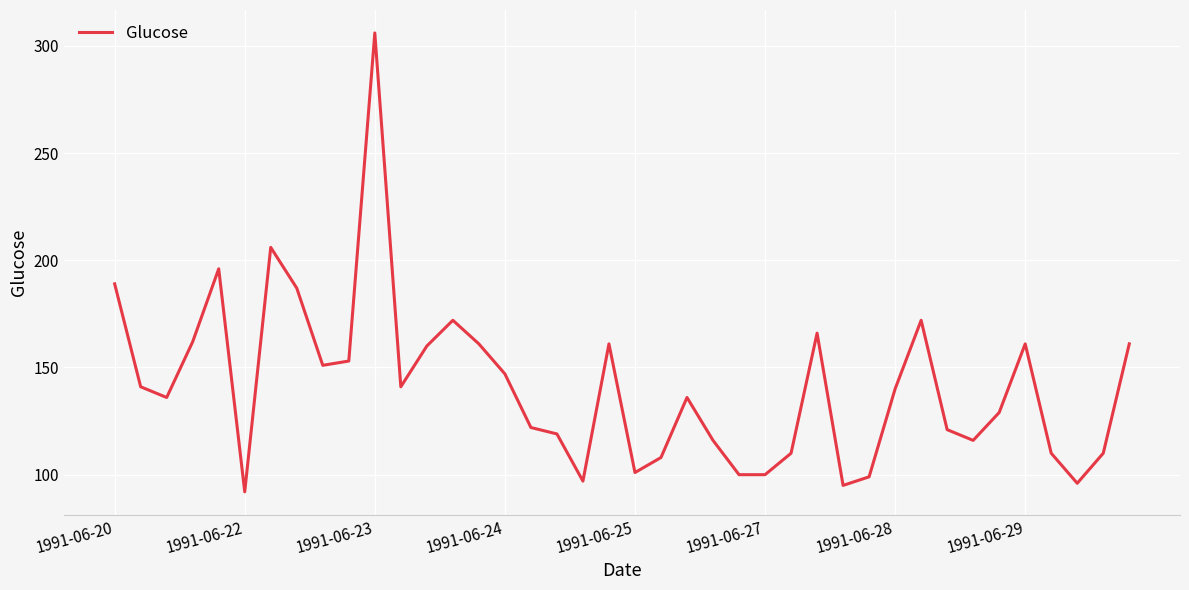

What is the maximum value shown in the chart?

306